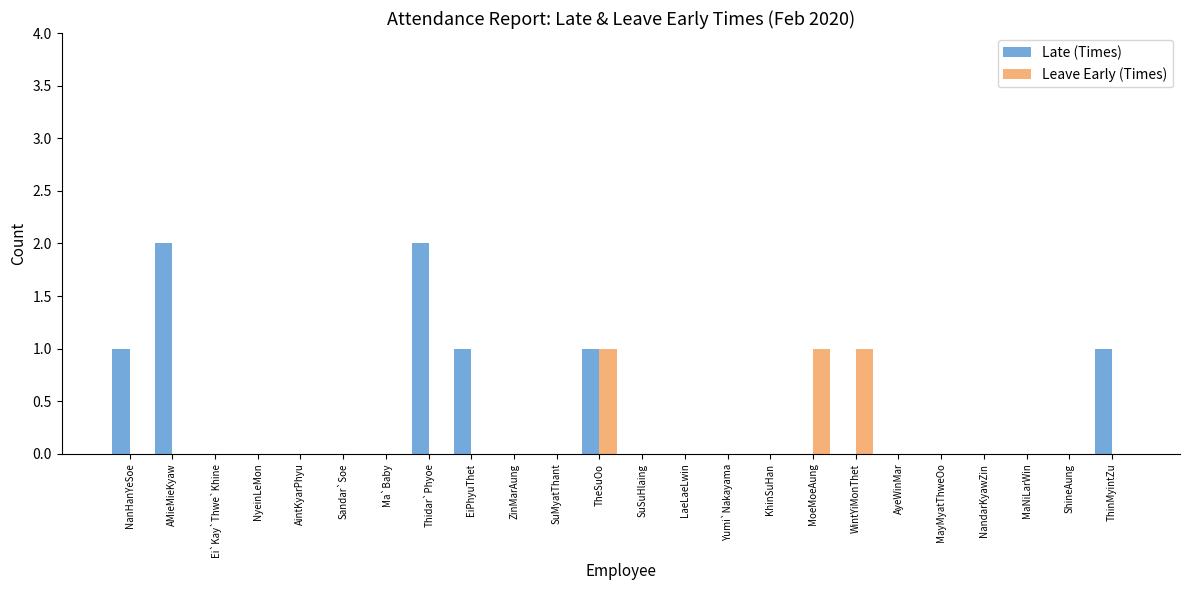

The value of Leave Early (Times) at Ma`Baby is 0. True or false?

True